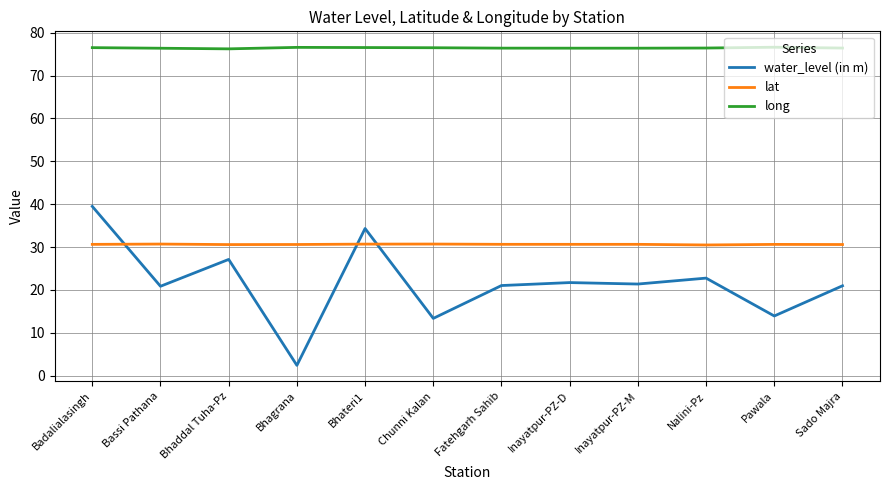

At how many categories does at least one series exceed 73?

12